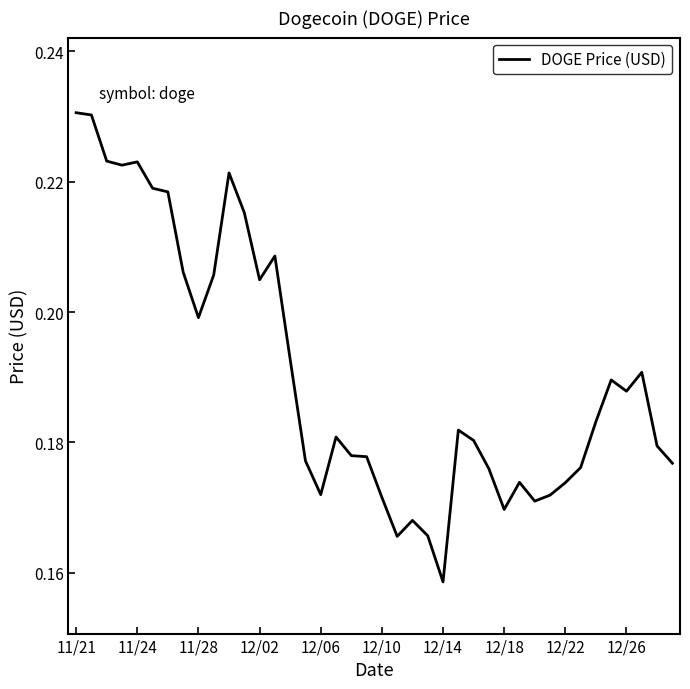

Which category has the lowest value across all series?

12/14